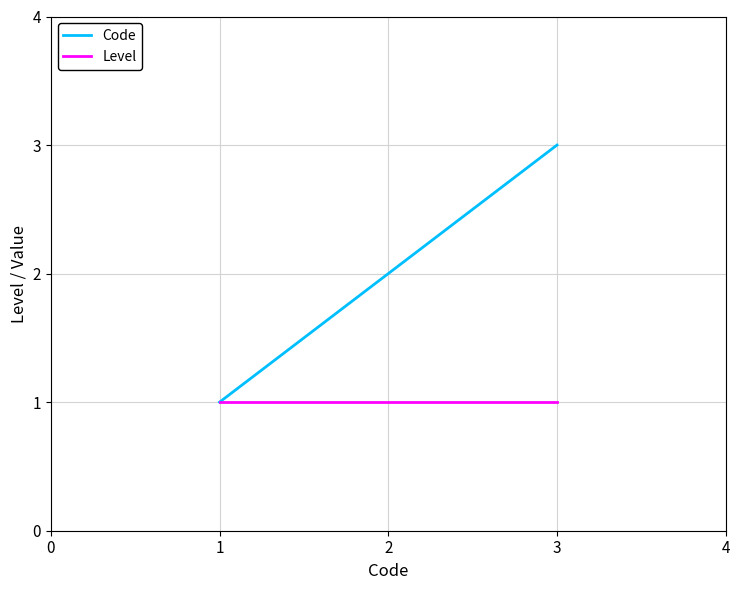

What are all the series names shown in the legend?

Code, Level